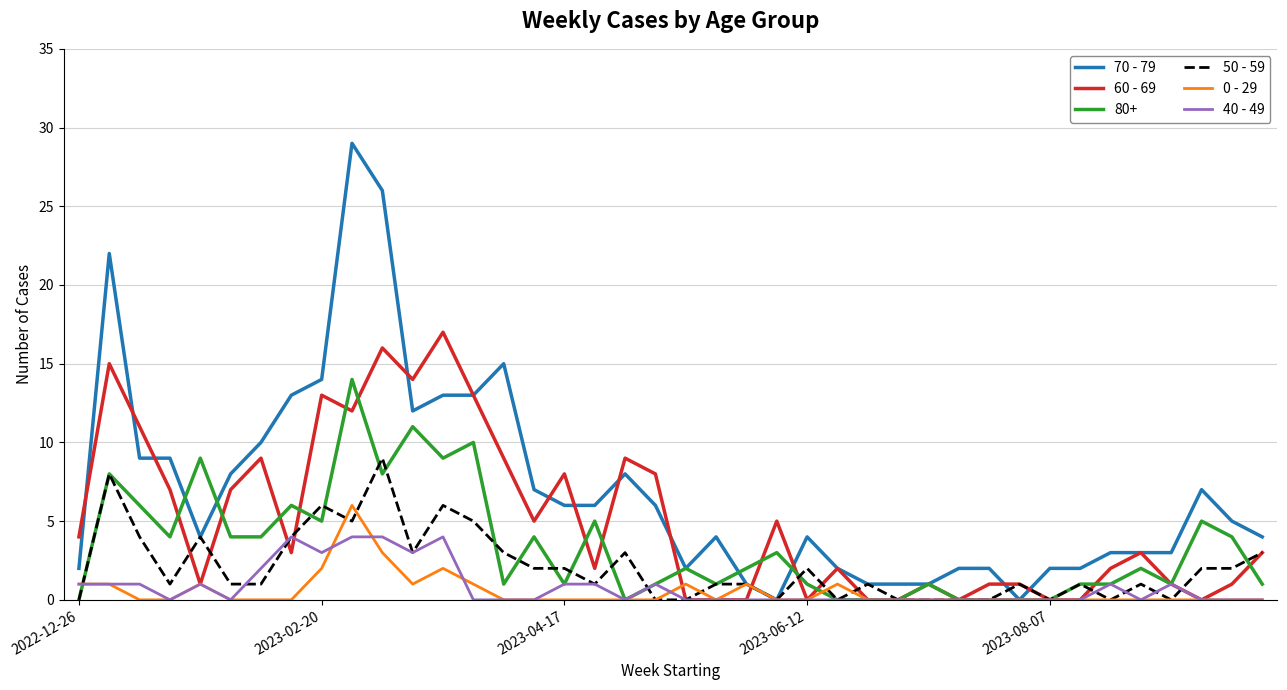

Which series ends up on top after the final intersection of 50 - 59 and 40 - 49?

50 - 59